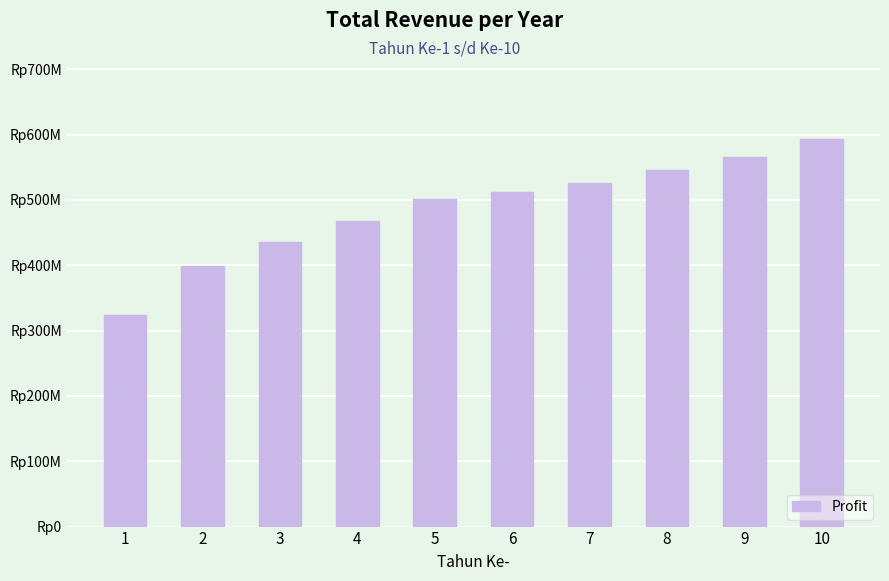

Does the chart contain any negative values?

No